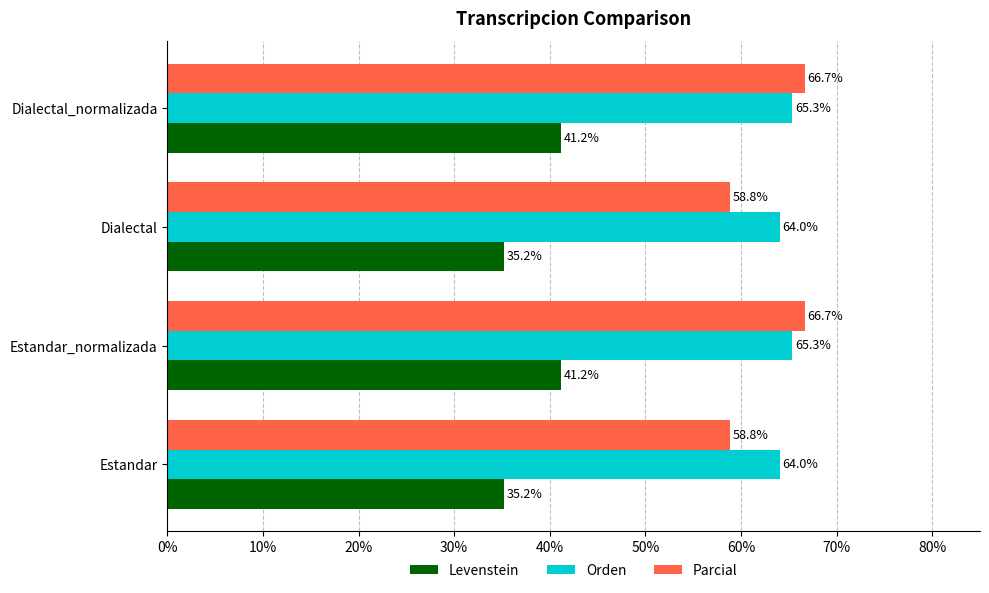

Which series has the widest spread of values?

Parcial